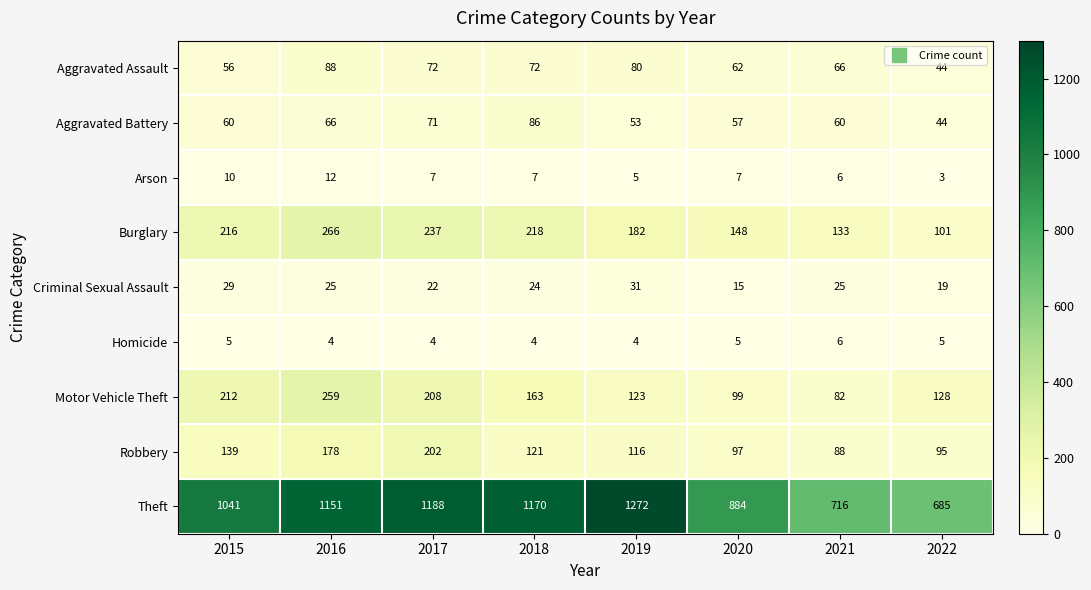

Which series has the largest total across all categories?

Theft